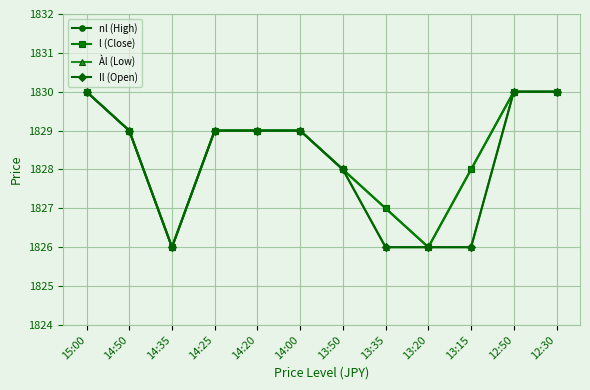

How many data points in l (Close) are above 1829?

3